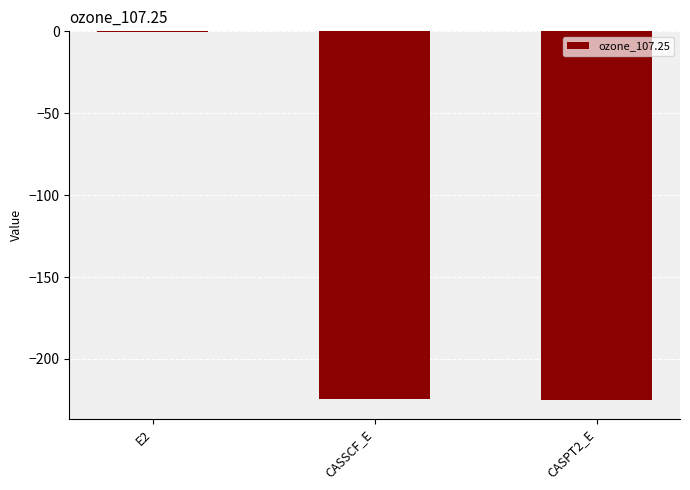

What is the sum of the values at E2 and CASSCF_E?

-225.3